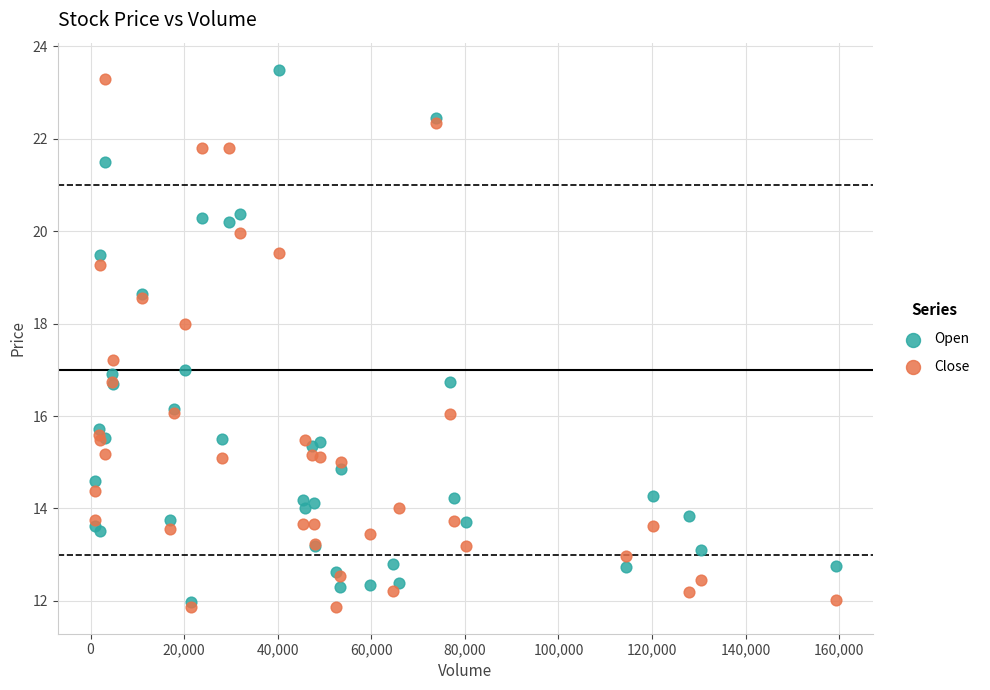

Which series contains the highest Y value?

Open